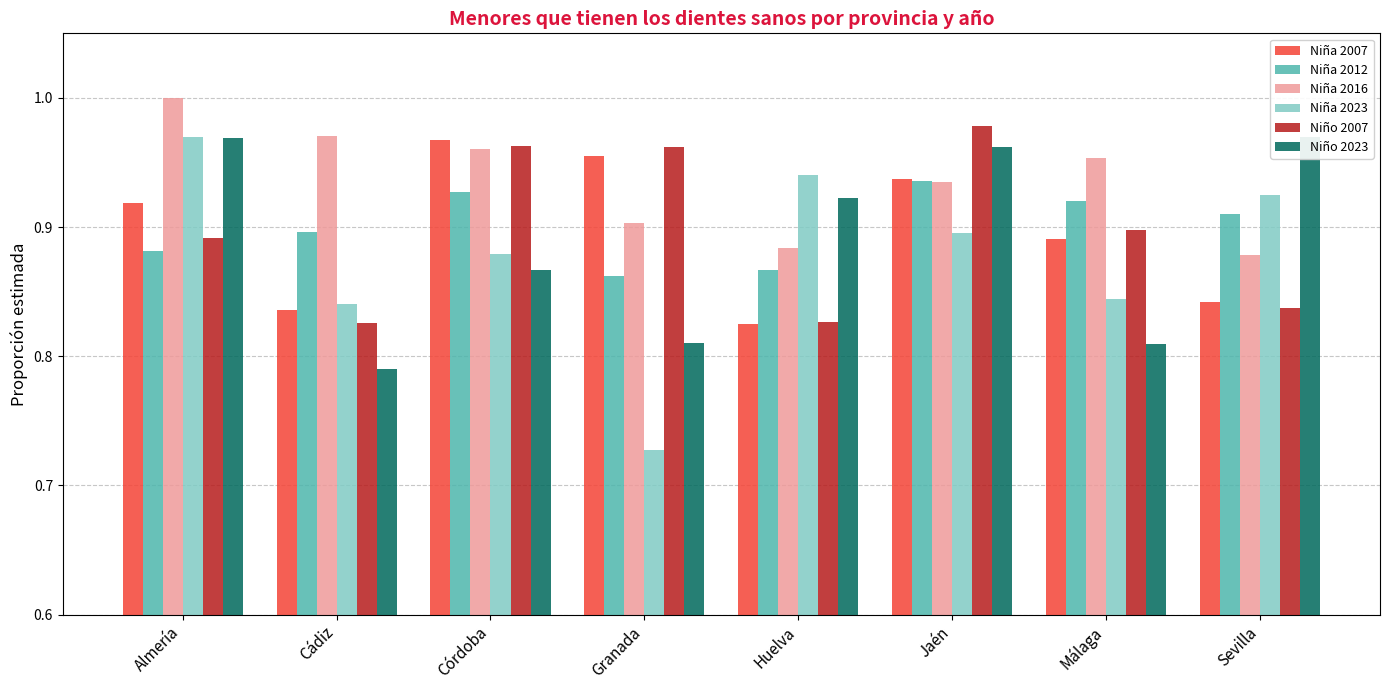

What is the lowest value of the Niña 2012 series?

0.9